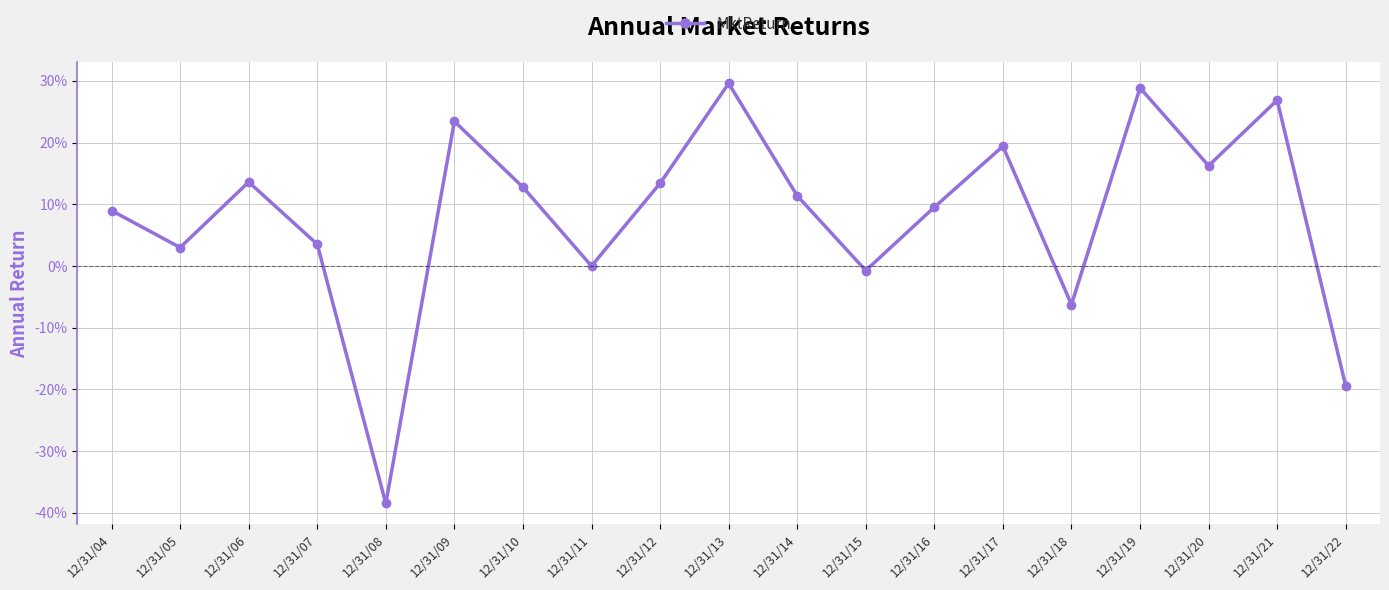

True or false: there are more than 1 points higher than both neighbors.

True